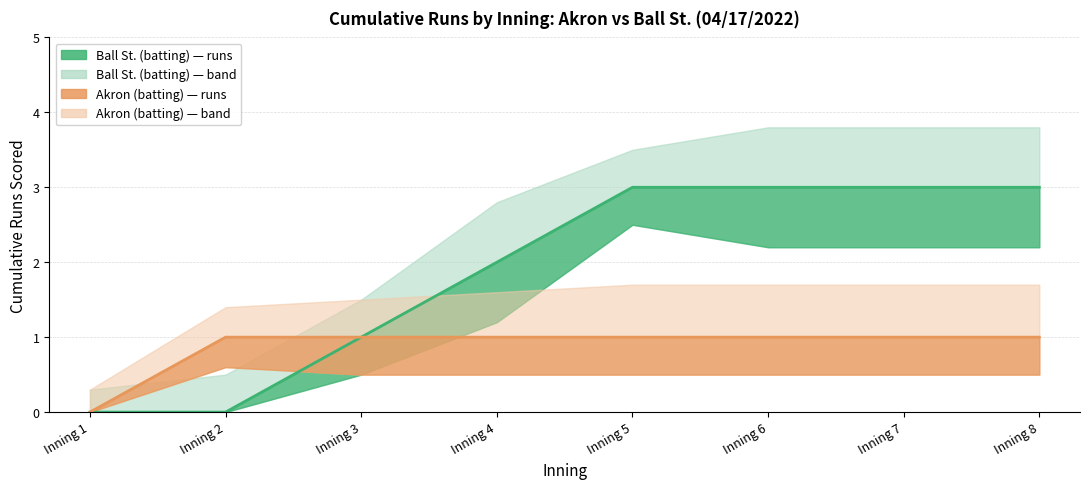

What is the maximum value shown in the chart?

3